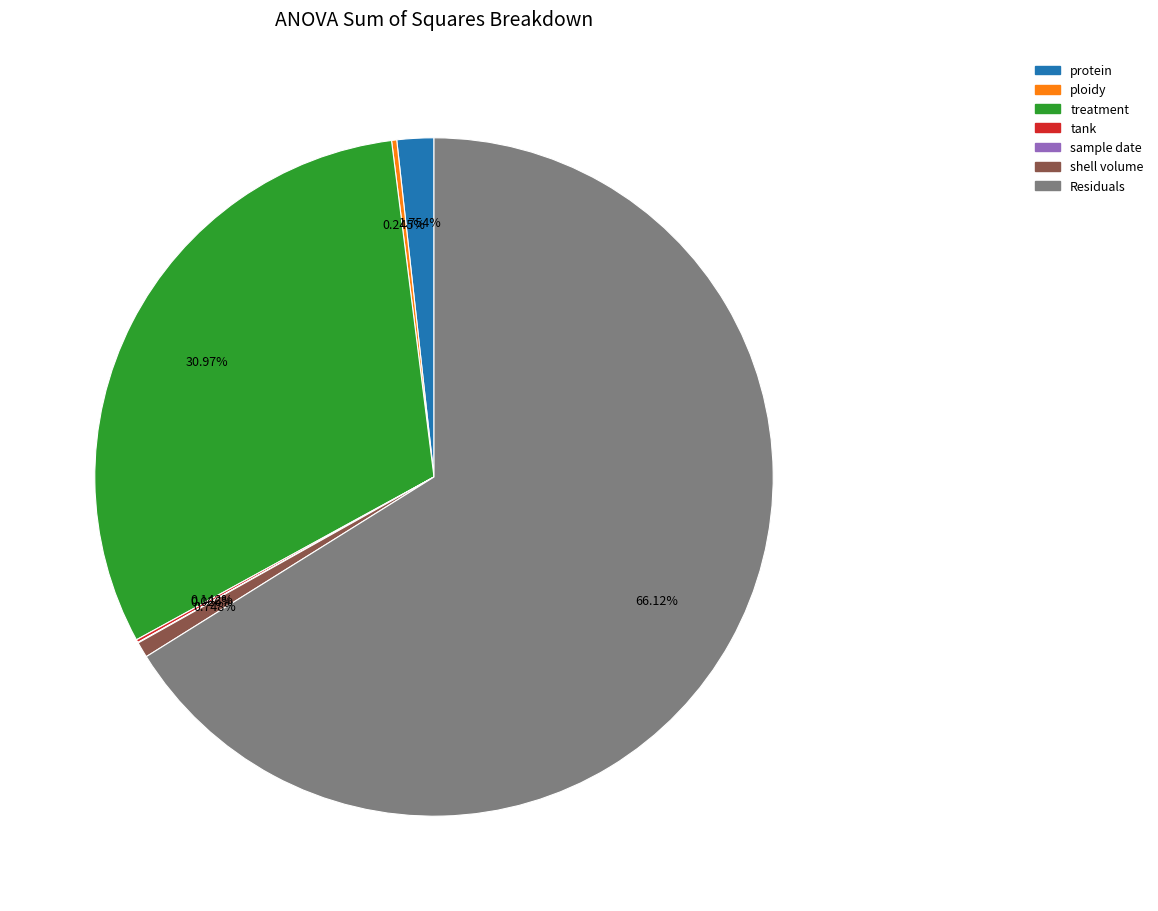

True or false: Residuals accounts for 80% of the total.

False